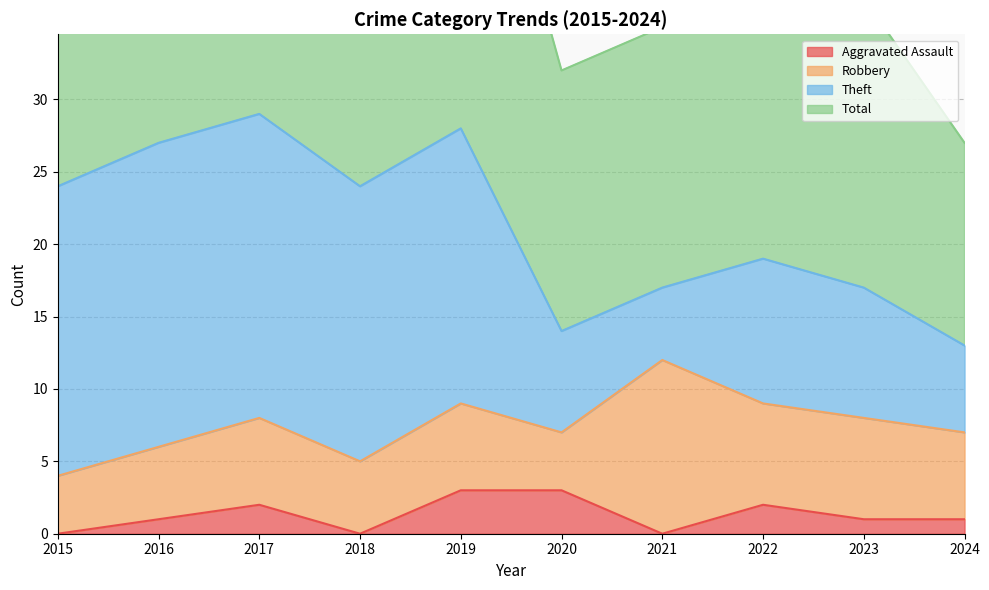

Which category has the highest value in the Total series?

2017